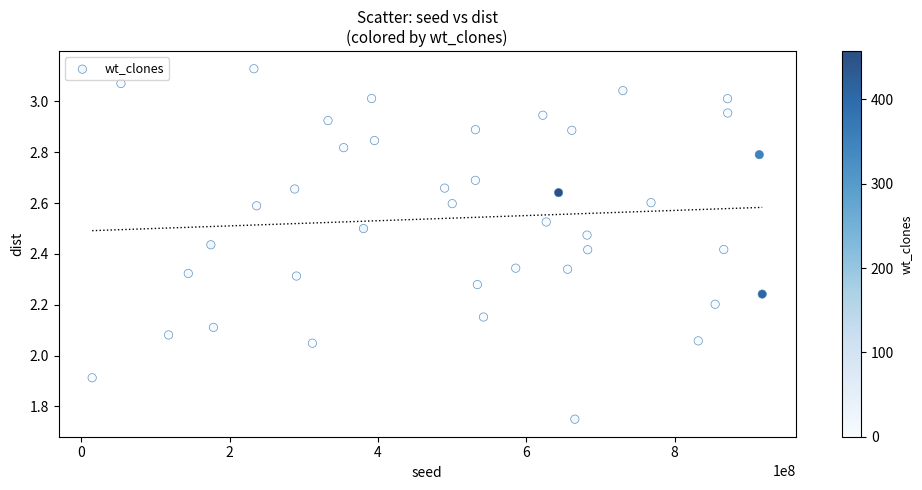

What is the range of X values (max minus min)?

903405465.0